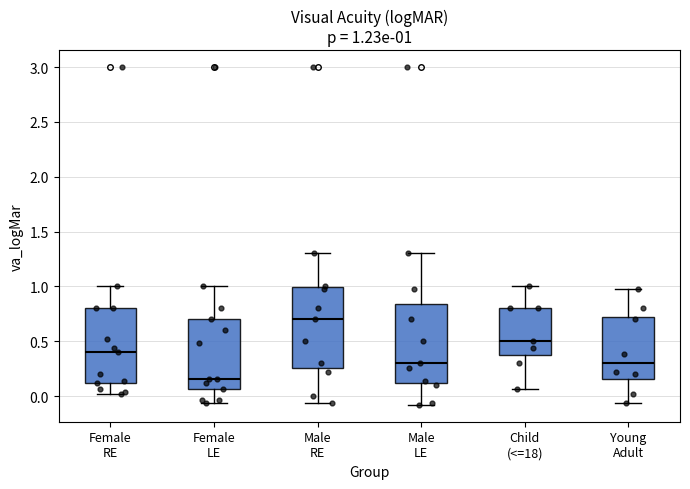

Which box's median line is the lowest?

Female LE